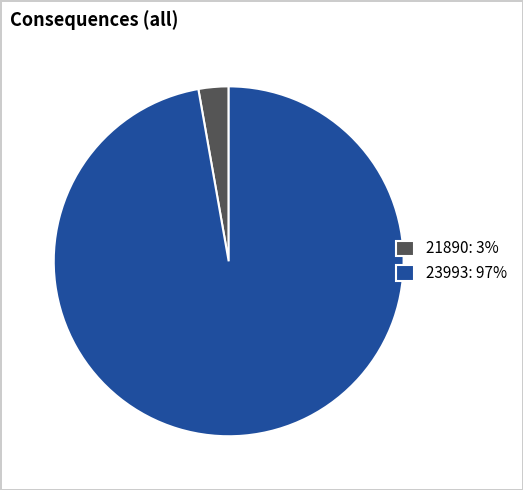

Which slice is the largest?

23993